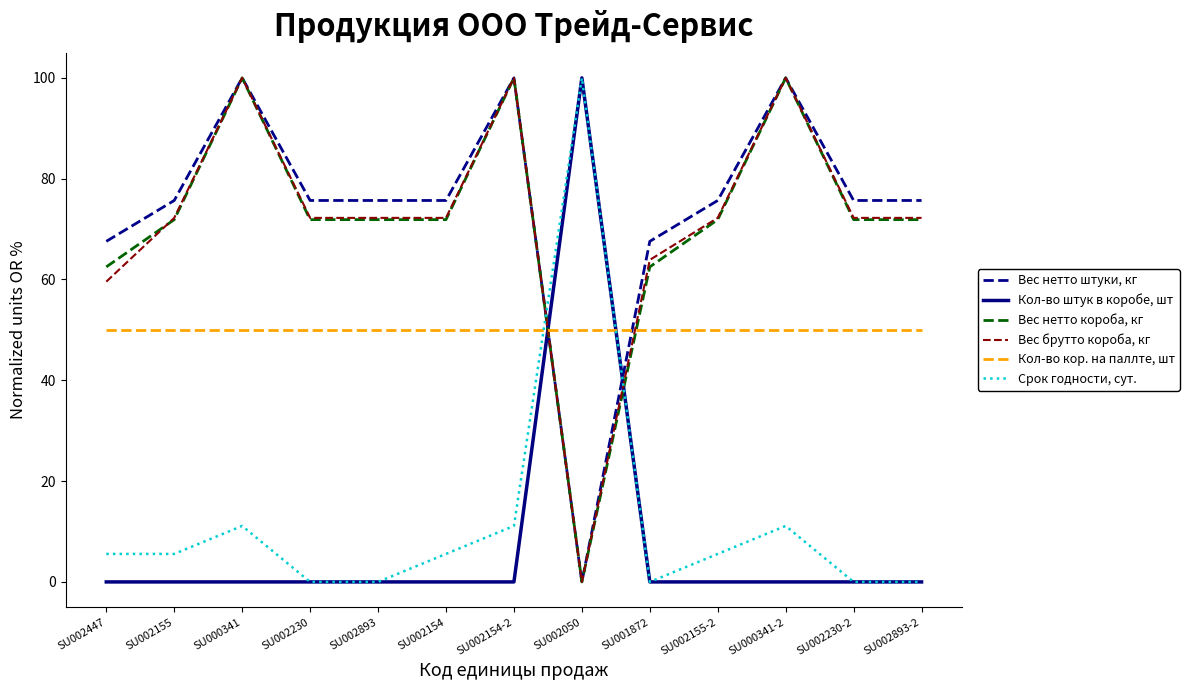

Read the Вес брутто короба, кг value at SU002155.

72.2